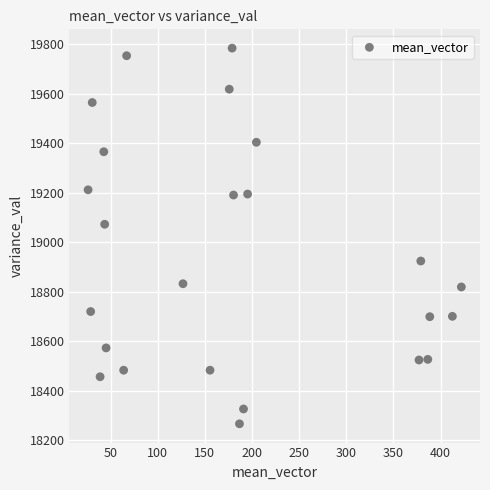

What Y value in the scatter plot is closest to 19025?

19072.7